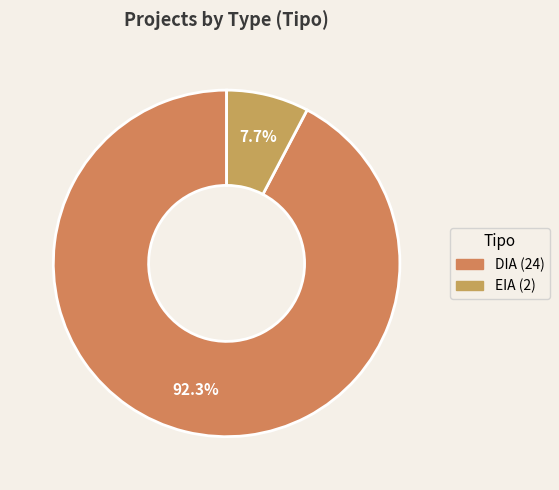

To the nearest percent, what portion does EIA represent?

8%